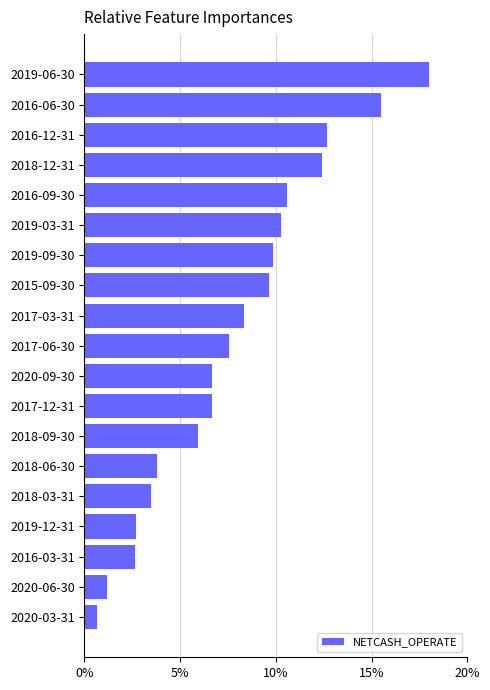

Is it true that the value at 2019-09-30 is 3.9?

False